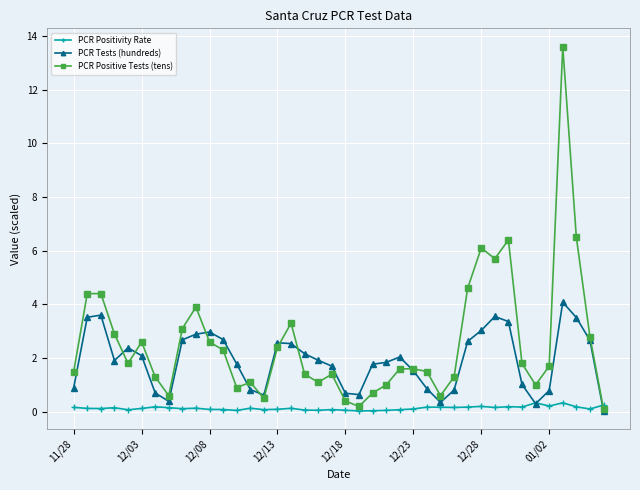

How many lines are shown in the chart?

3